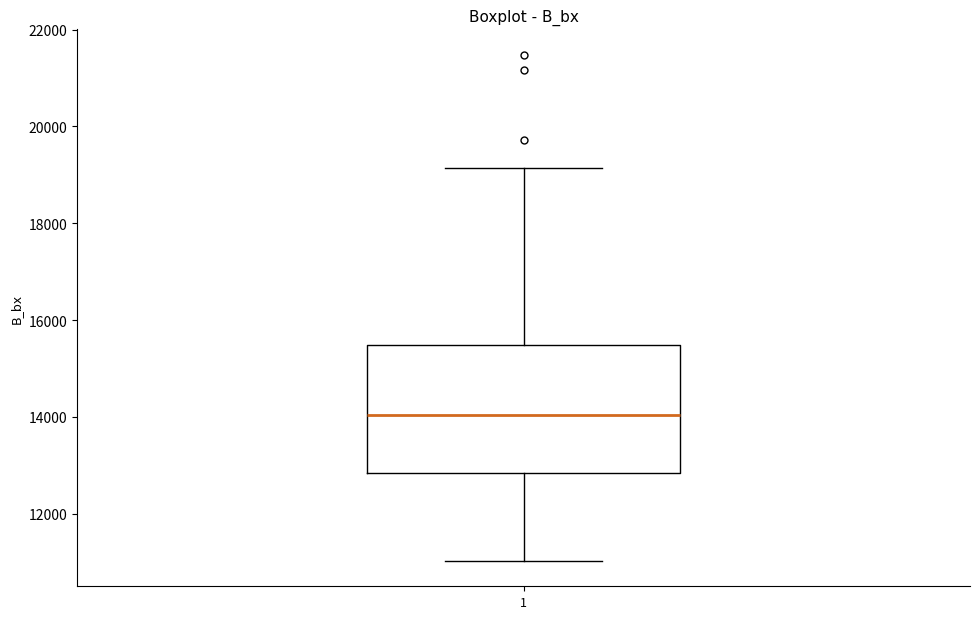

Read this box plot against the y-axis: the position of the median line, the range covered by the box, and the ends of both whiskers. The values are not printed on the chart, so give them approximately, as read against the axis.

median 14000, box 12800 to 15400, whiskers 11000 to 19200